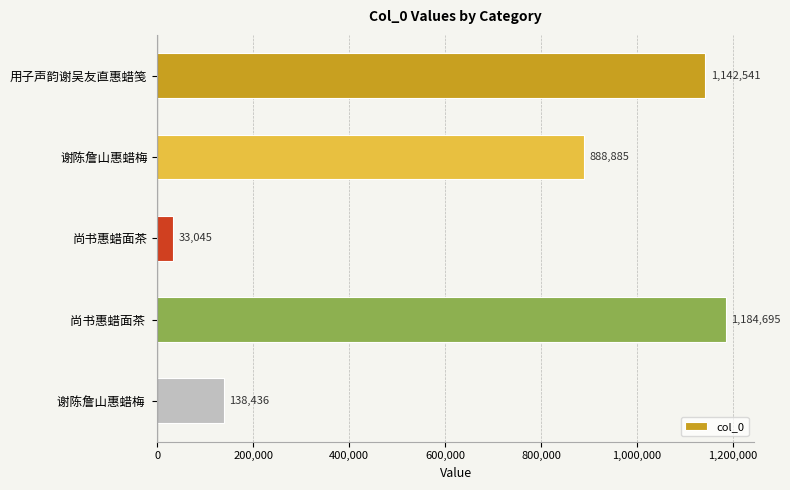

What value does the data have at 用子声韵谢吴友直惠蜡笺, to the nearest 50?

1142550